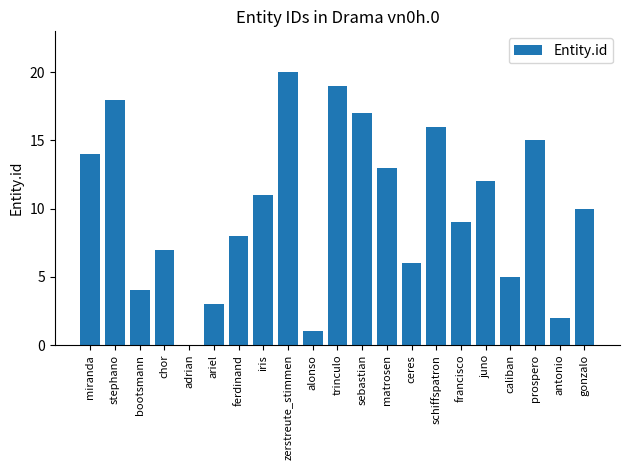

What is the difference between the values at prospero and ferdinand?

7